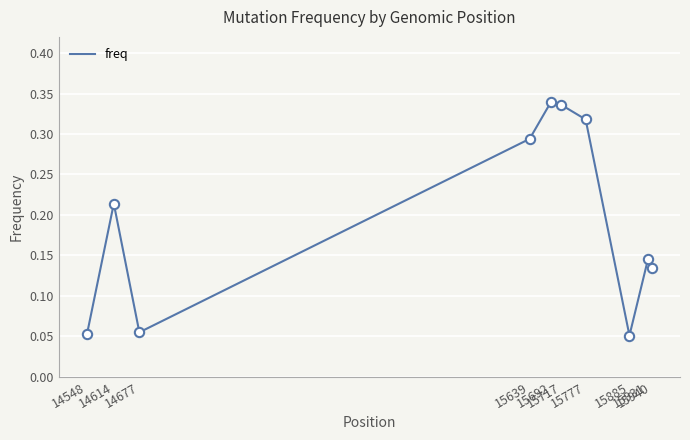

Which has a higher value, 15639 or 15885?

15639